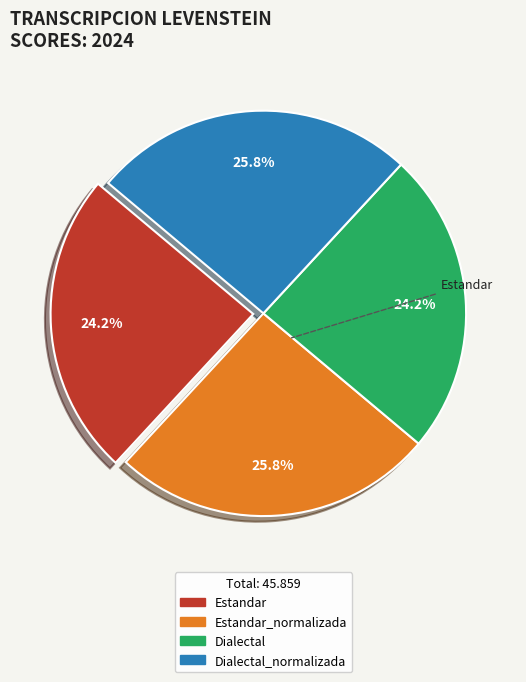

Is there any slice that represents more than half of the pie?

No